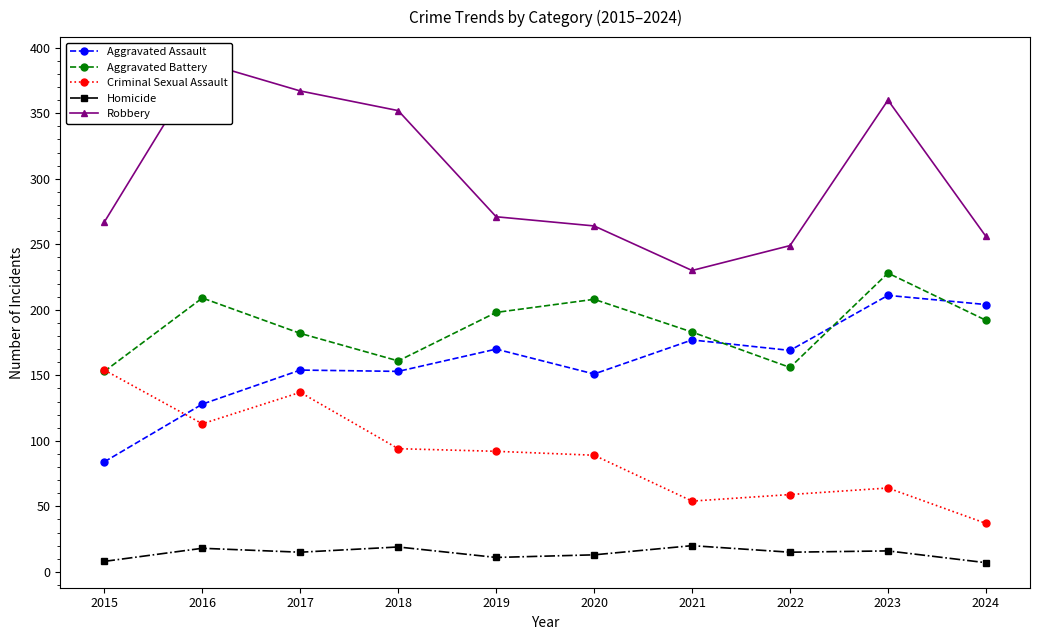

What value does the Criminal Sexual Assault series have at 2020, to the nearest 10?

90